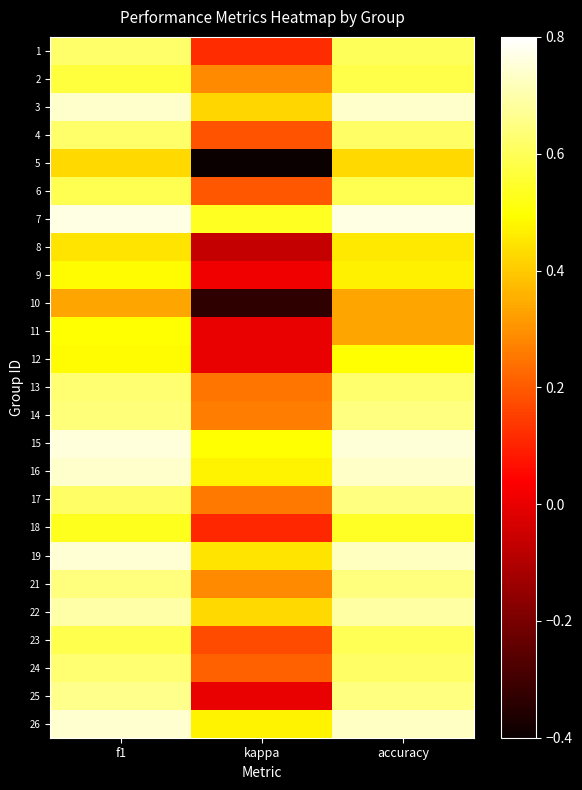

Rank the series at f1 from lowest to highest value.

10, 5, 8, 12, 9, 11, 18, 2, 23, 6, 17, 4, 1, 24, 13, 14, 21, 25, 22, 16, 3, 26, 19, 15, 7